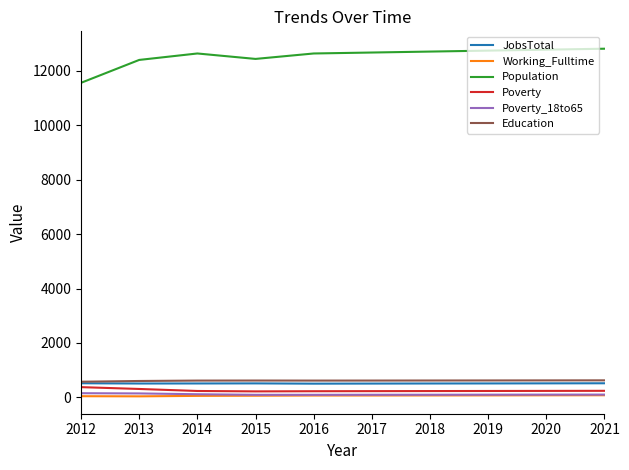

At which category does Population reach its first local valley?

2015